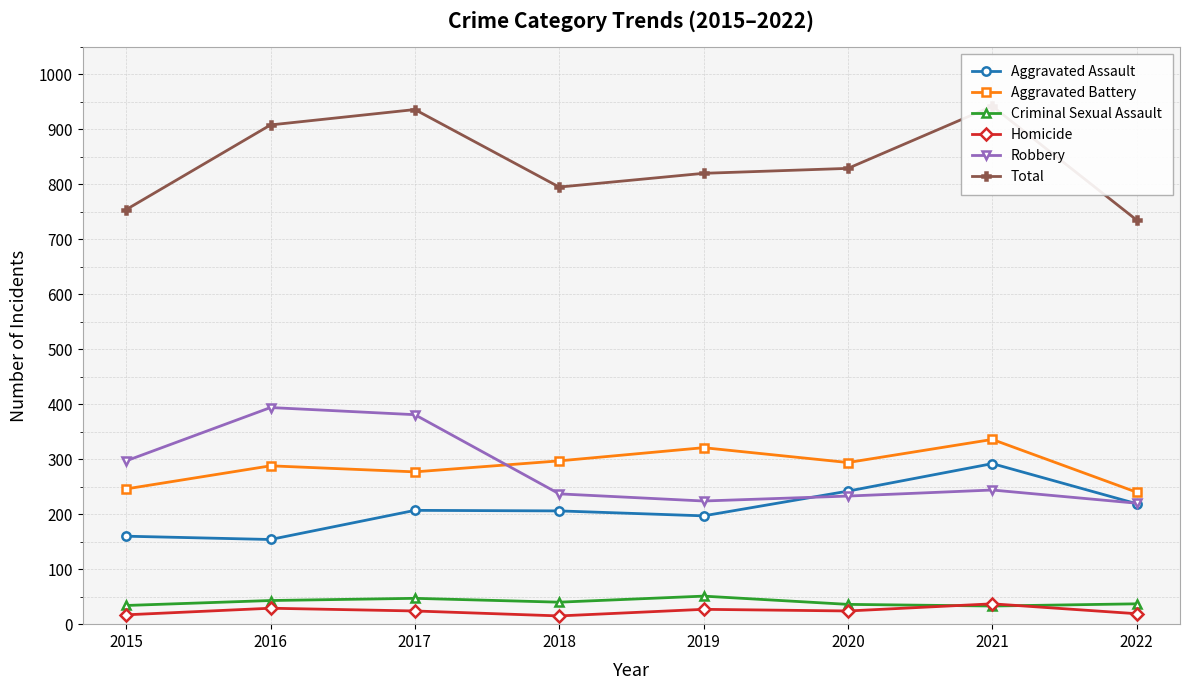

Which series has the largest total across all categories?

Total